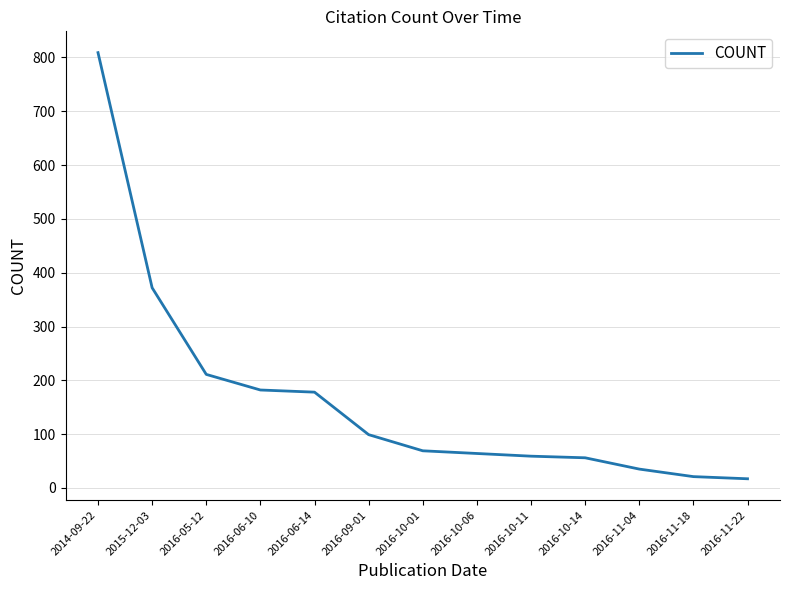

What position from the left is 2016-10-14?

10